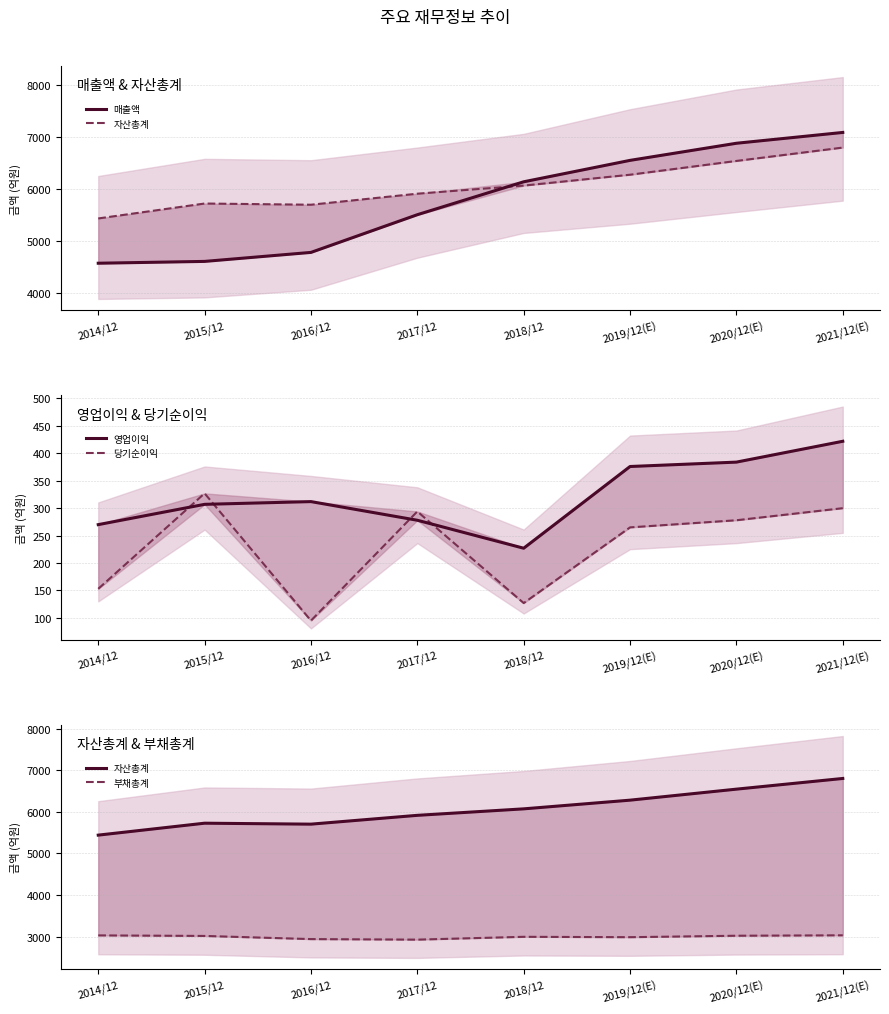

At how many categories does at least one series exceed 2373?

8